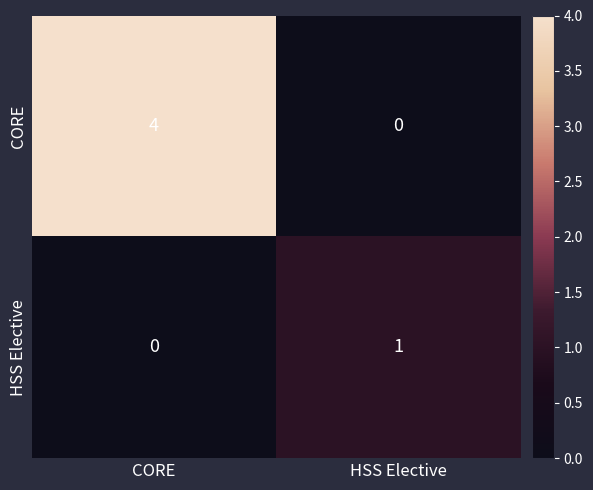

Is it true that HSS Elective equals 0 at HSS Elective?

False